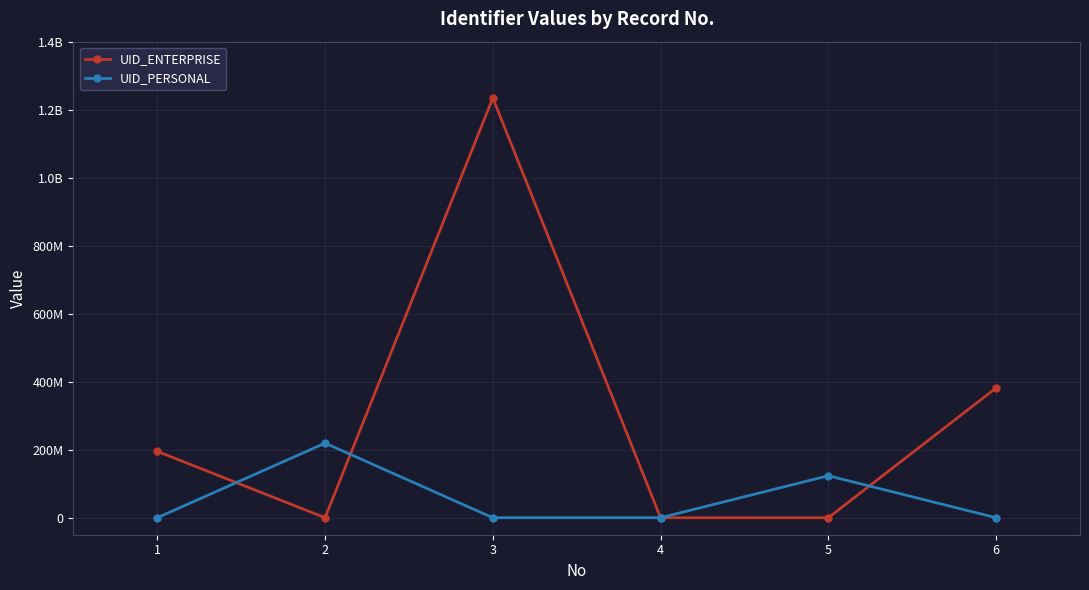

What is the total value across all series at 2?

219381292